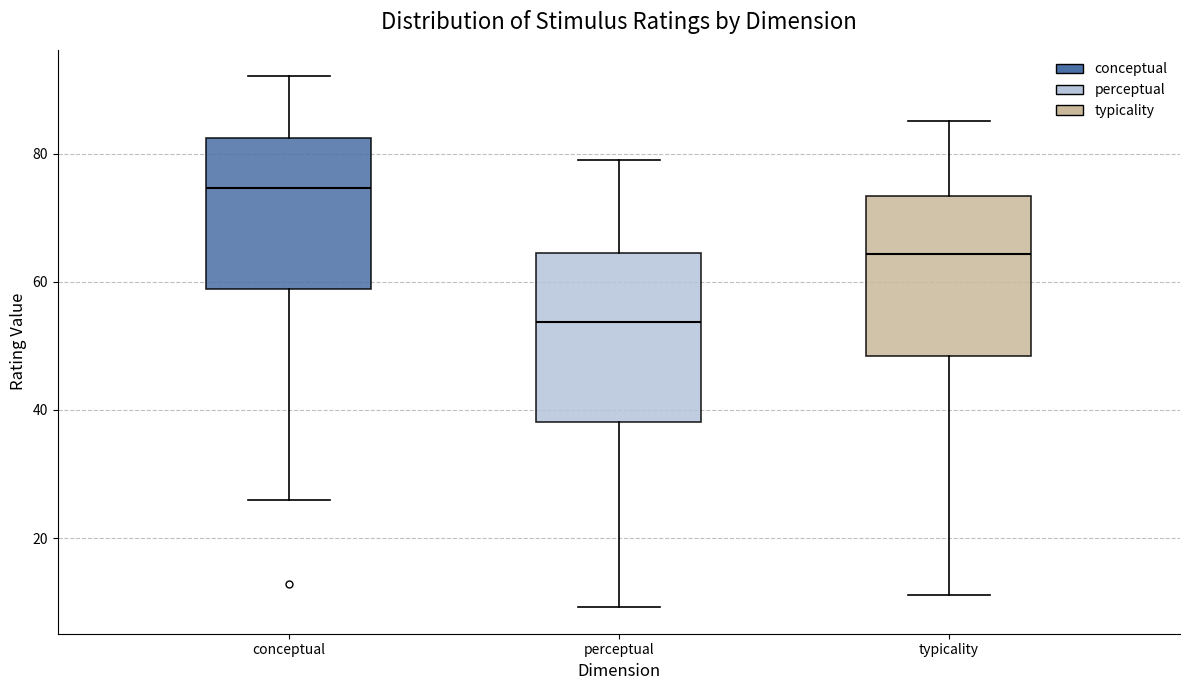

Reading left to right, transcribe this box plot: for each box, give where its median line is, the range the box spans, and where its two whiskers end, as read against the y-axis. The values are not printed on the chart, so give them approximately, as read against the axis.

conceptual: median 74, box 58 to 82, whiskers 26 to 92
perceptual: median 54, box 38 to 64, whiskers 10 to 80
typicality: median 64, box 48 to 74, whiskers 12 to 86